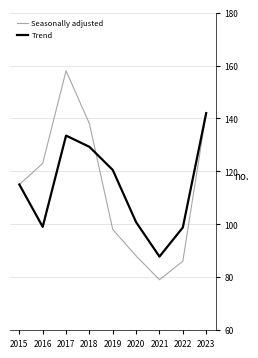

What is the difference between the maximum and minimum values in the Seasonally adjusted series?

79.0